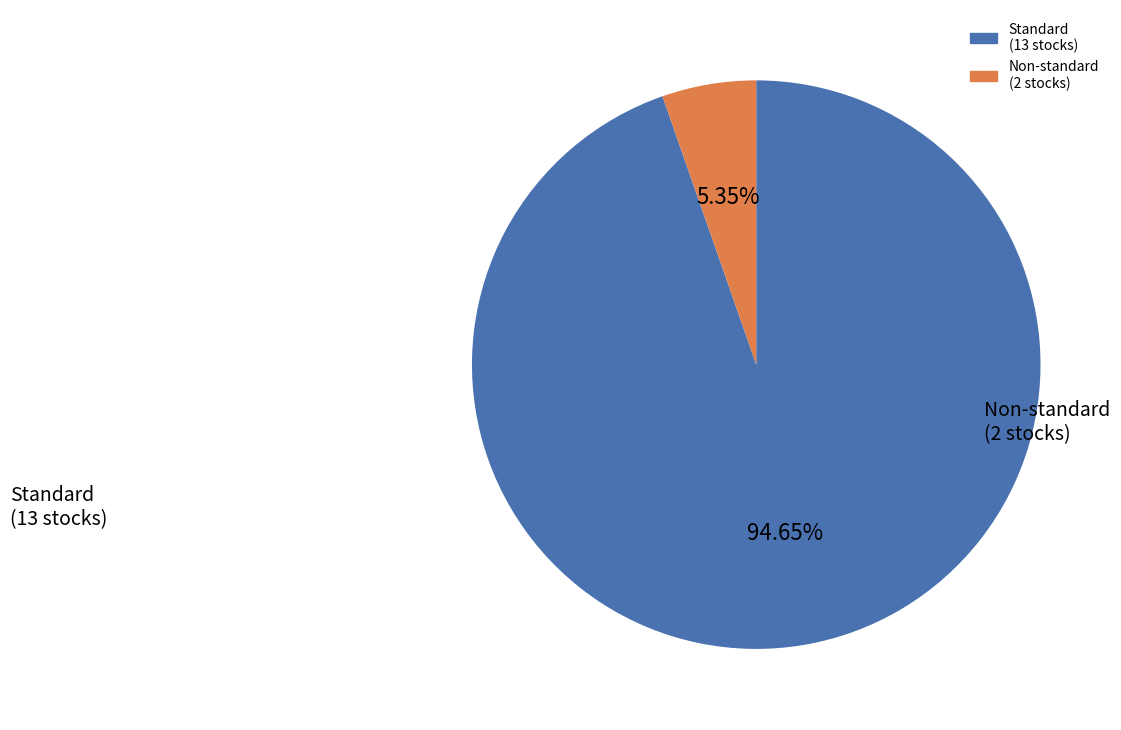

How many slices are in this pie chart?

2